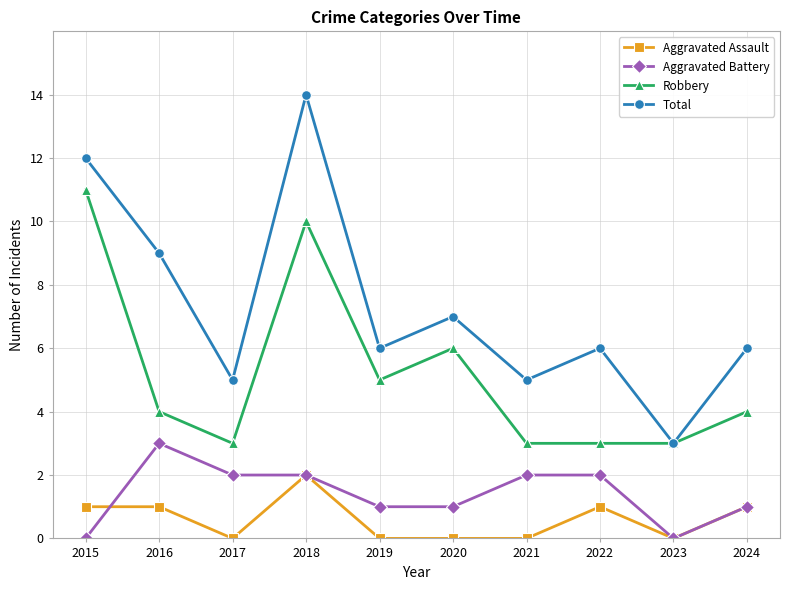

What is the difference between the highest and lowest values at 2023?

3